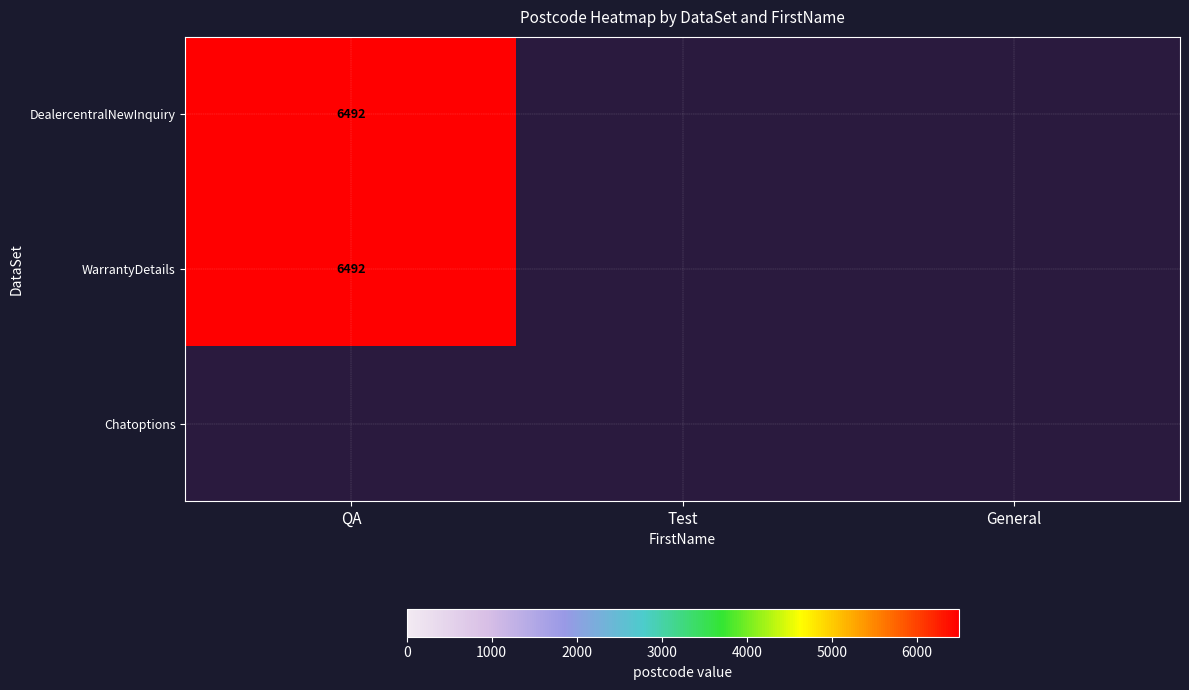

The value of DealercentralNewInquiry at QA is 6492. True or false?

True